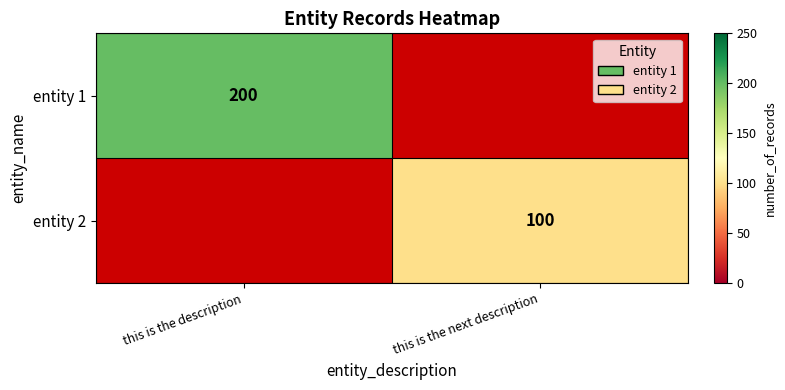

Which has a higher value, this is the next description or this is the description?

this is the description